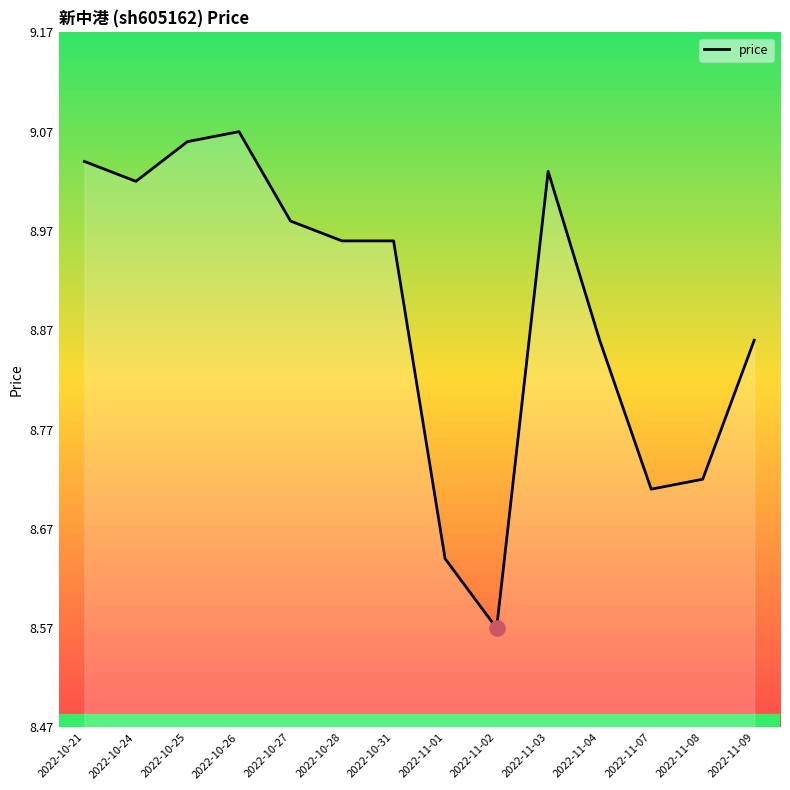

What is the ratio of the value at 2022-10-27 to the value at 2022-10-24?

1.0